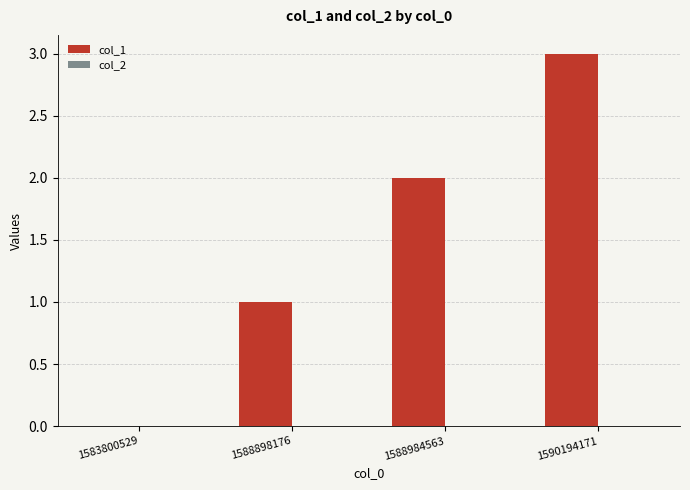

How many series are shown in this chart?

1